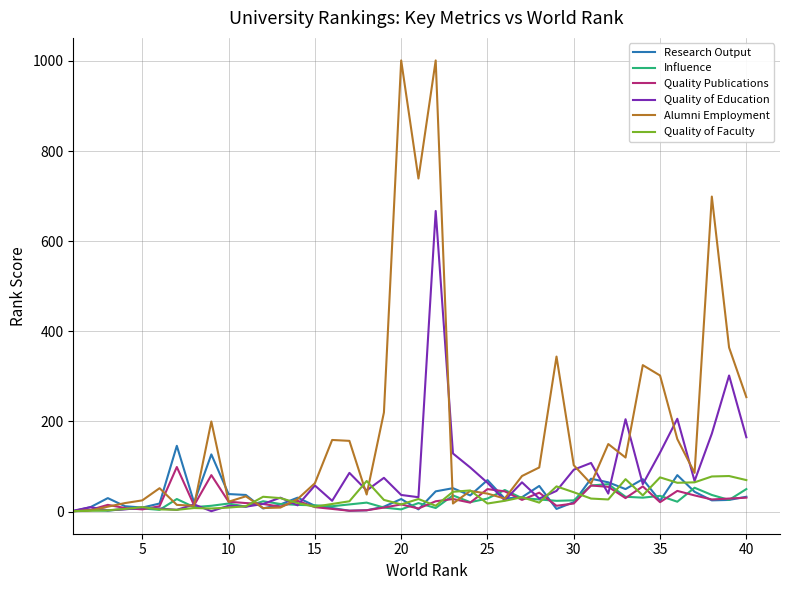

What is the maximum value shown in the chart?

1001